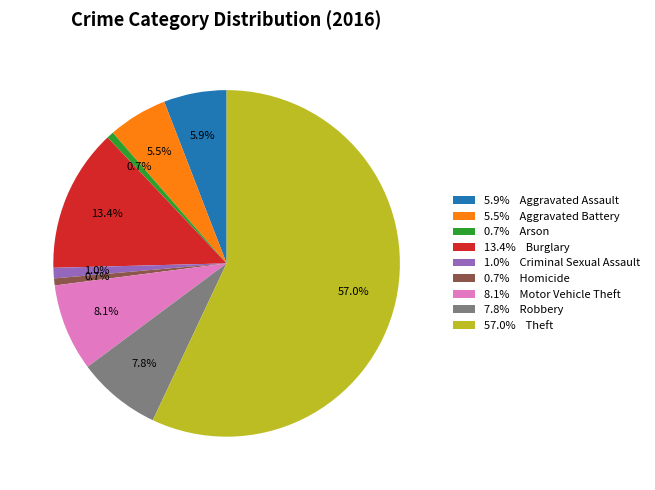

Do 1.0% Criminal Sexual Assault and 8.1% Motor Vehicle Theft together represent more than half of the pie?

No